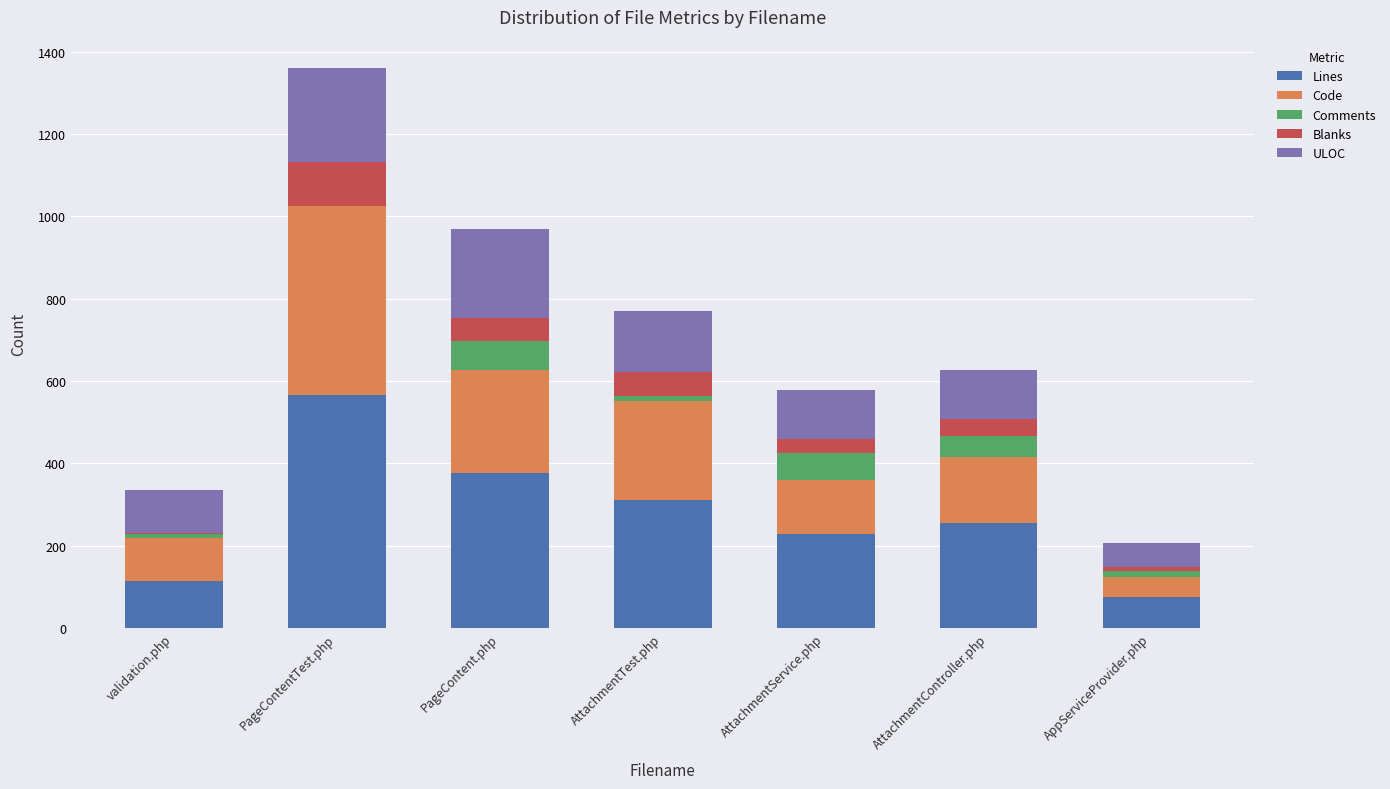

The value of Lines at AttachmentService.php is 229. True or false?

True